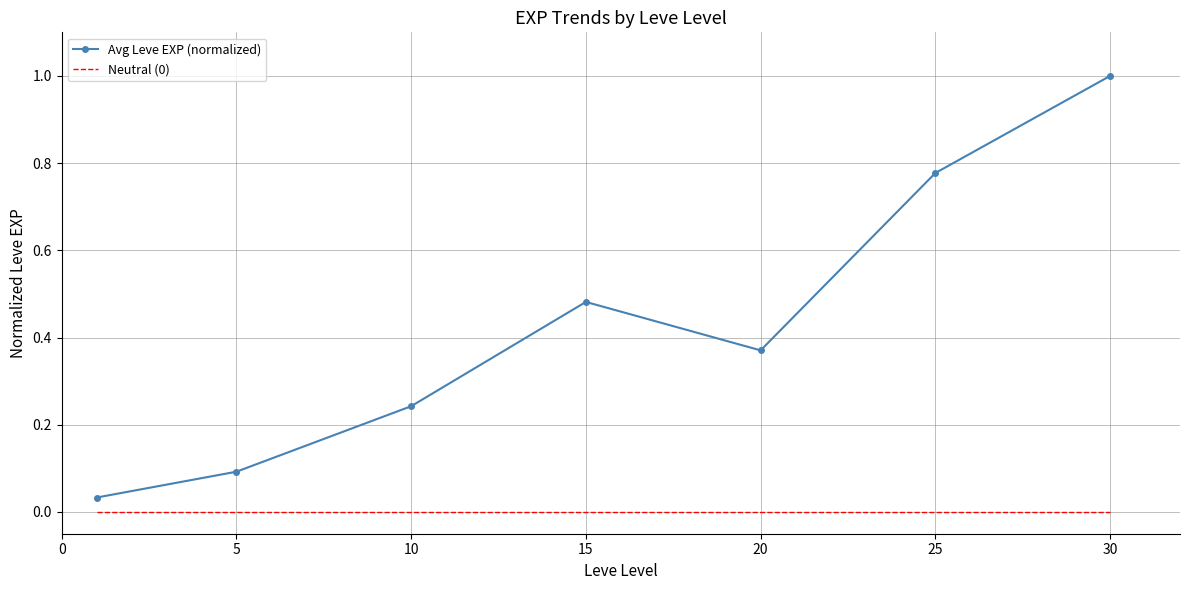

True or false: Avg Leve EXP (normalized) has more than 0 interior local peaks.

True